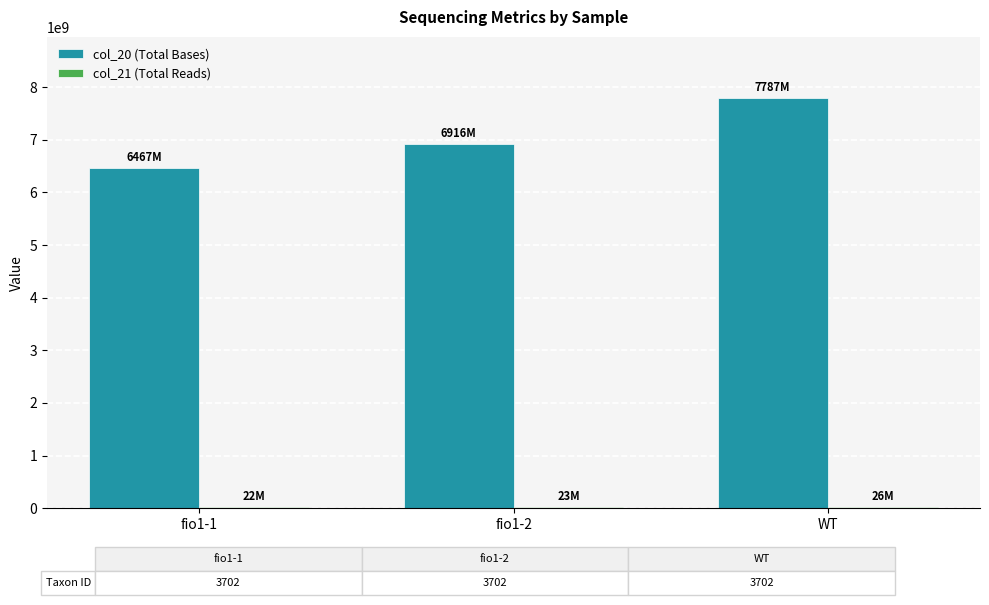

What is the greatest value displayed?

7786660500